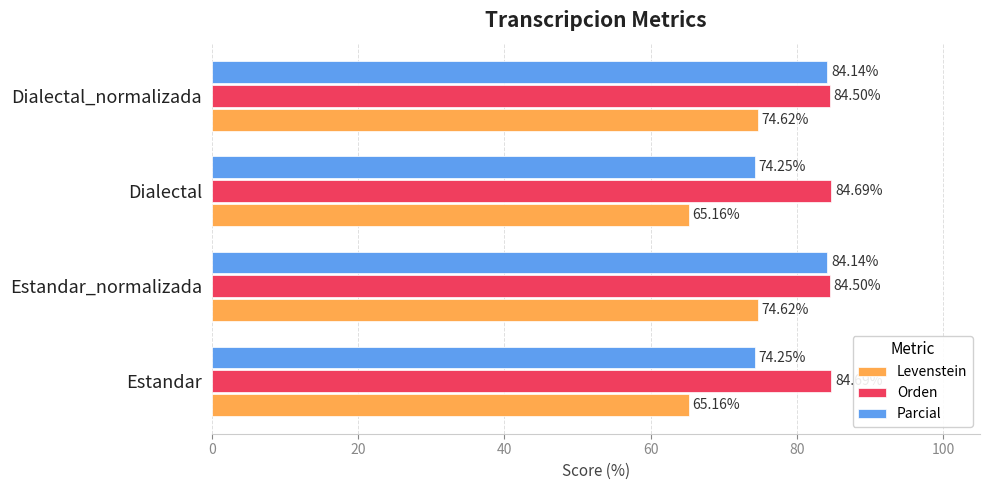

How many data points in Parcial are above 84?

2